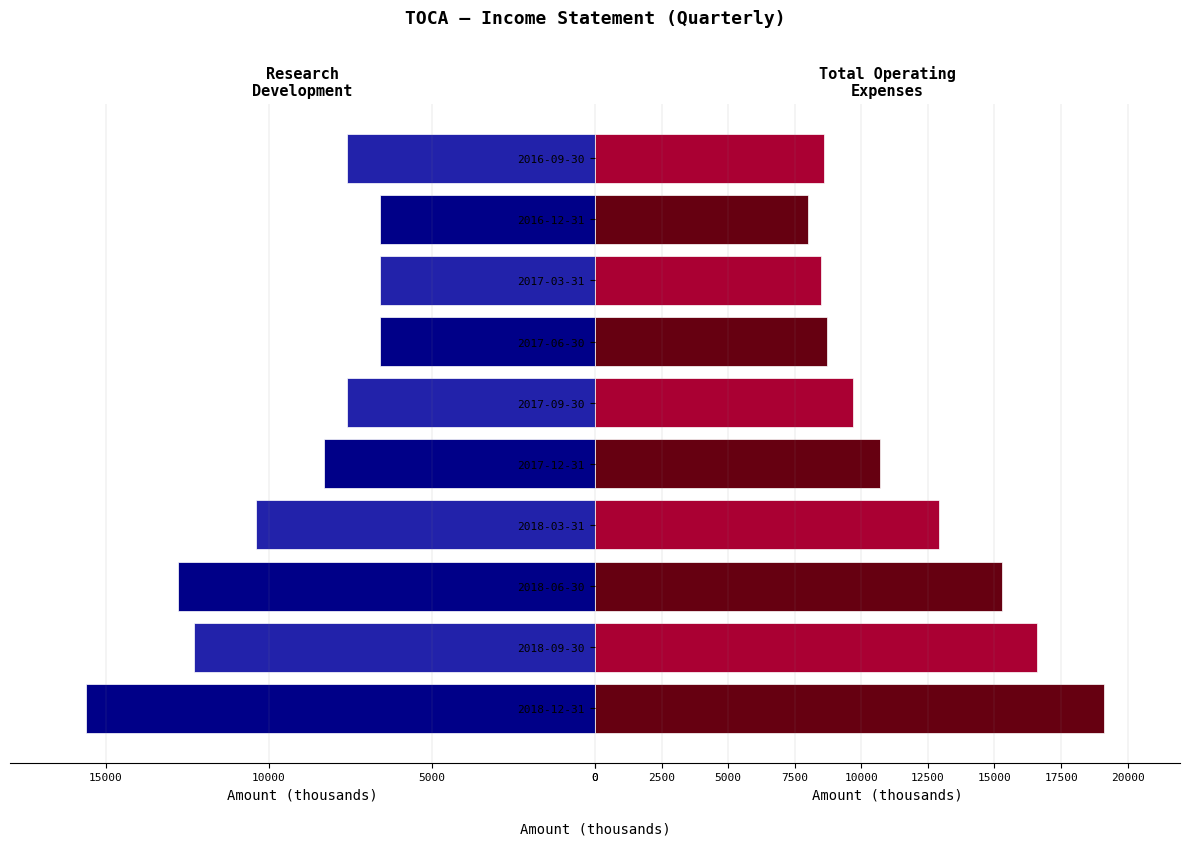

Count the number of categories in the chart.

10